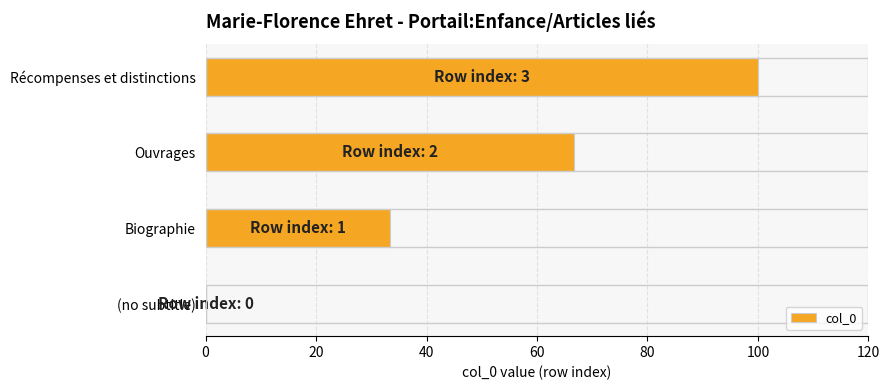

What is the maximum value shown in the chart?

100.0